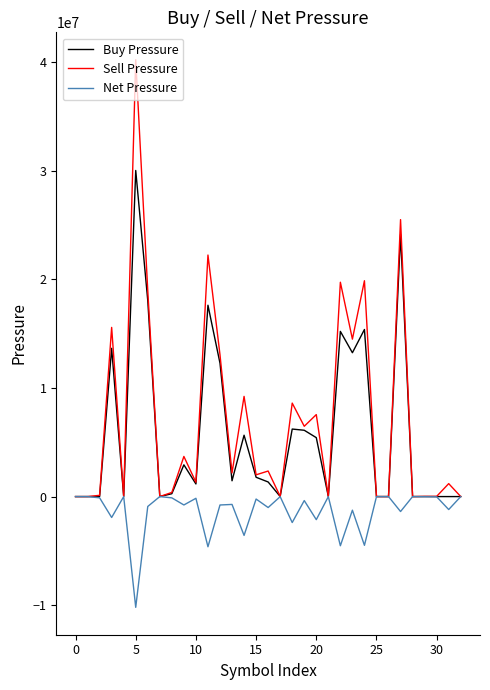

Which series has the widest spread of values?

Sell Pressure